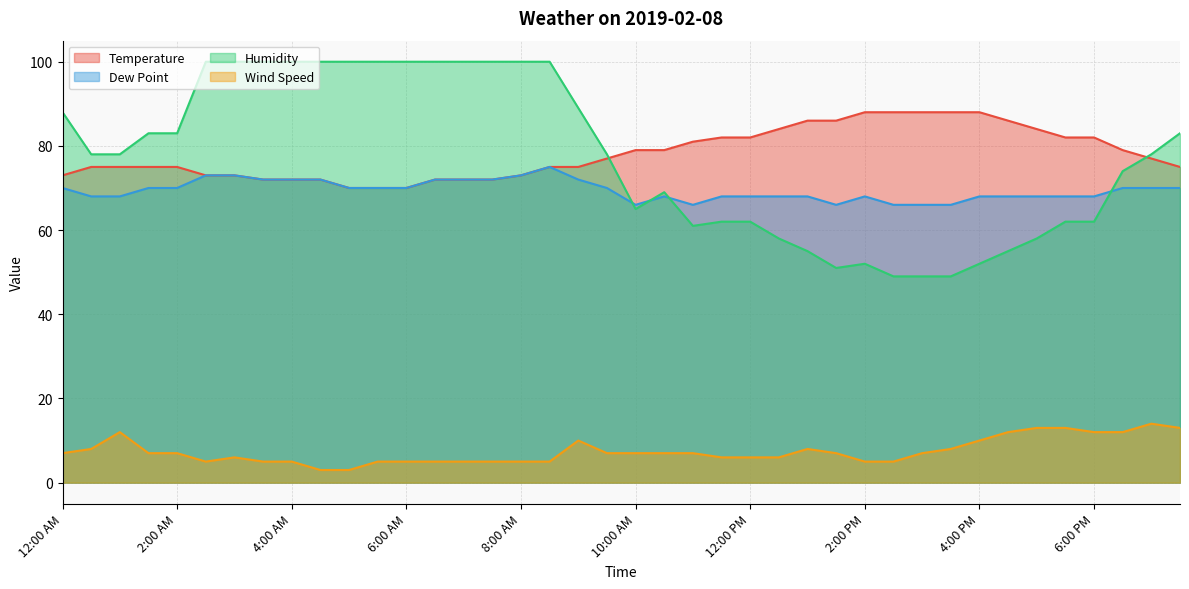

Reading left to right, transcribe all the data shown in this chart.

Temperature: 12:00 AM=73	12:30 AM=75	1:00 AM=75	1:30 AM=75	2:00 AM=75	2:30 AM=73	3:00 AM=73	3:30 AM=72	4:00 AM=72	4:30 AM=72	5:00 AM=70	5:30 AM=70	6:00 AM=70	6:30 AM=72	7:00 AM=72	7:30 AM=72	8:00 AM=73	8:30 AM=75	9:00 AM=75	9:30 AM=77	10:00 AM=79	10:30 AM=79	11:00 AM=81	11:30 AM=82	12:00 PM=82	12:30 PM=84	1:00 PM=86	1:30 PM=86	2:00 PM=88	2:30 PM=88	3:00 PM=88	3:30 PM=88	4:00 PM=88	4:30 PM=86	5:00 PM=84	5:30 PM=82	6:00 PM=82	6:30 PM=79	7:00 PM=77	7:30 PM=75
Dew Point: 12:00 AM=70	12:30 AM=68	1:00 AM=68	1:30 AM=70	2:00 AM=70	2:30 AM=73	3:00 AM=73	3:30 AM=72	4:00 AM=72	4:30 AM=72	5:00 AM=70	5:30 AM=70	6:00 AM=70	6:30 AM=72	7:00 AM=72	7:30 AM=72	8:00 AM=73	8:30 AM=75	9:00 AM=72	9:30 AM=70	10:00 AM=66	10:30 AM=68	11:00 AM=66	11:30 AM=68	12:00 PM=68	12:30 PM=68	1:00 PM=68	1:30 PM=66	2:00 PM=68	2:30 PM=66	3:00 PM=66	3:30 PM=66	4:00 PM=68	4:30 PM=68	5:00 PM=68	5:30 PM=68	6:00 PM=68	6:30 PM=70	7:00 PM=70	7:30 PM=70
Humidity: 12:00 AM=88	12:30 AM=78	1:00 AM=78	1:30 AM=83	2:00 AM=83	2:30 AM=100	3:00 AM=100	3:30 AM=100	4:00 AM=100	4:30 AM=100	5:00 AM=100	5:30 AM=100	6:00 AM=100	6:30 AM=100	7:00 AM=100	7:30 AM=100	8:00 AM=100	8:30 AM=100	9:00 AM=89	9:30 AM=78	10:00 AM=65	10:30 AM=69	11:00 AM=61	11:30 AM=62	12:00 PM=62	12:30 PM=58	1:00 PM=55	1:30 PM=51	2:00 PM=52	2:30 PM=49	3:00 PM=49	3:30 PM=49	4:00 PM=52	4:30 PM=55	5:00 PM=58	5:30 PM=62	6:00 PM=62	6:30 PM=74	7:00 PM=78	7:30 PM=83
Wind Speed: 12:00 AM=7	12:30 AM=8	1:00 AM=12	1:30 AM=7	2:00 AM=7	2:30 AM=5	3:00 AM=6	3:30 AM=5	4:00 AM=5	4:30 AM=3	5:00 AM=3	5:30 AM=5	6:00 AM=5	6:30 AM=5	7:00 AM=5	7:30 AM=5	8:00 AM=5	8:30 AM=5	9:00 AM=10	9:30 AM=7	10:00 AM=7	10:30 AM=7	11:00 AM=7	11:30 AM=6	12:00 PM=6	12:30 PM=6	1:00 PM=8	1:30 PM=7	2:00 PM=5	2:30 PM=5	3:00 PM=7	3:30 PM=8	4:00 PM=10	4:30 PM=12	5:00 PM=13	5:30 PM=13	6:00 PM=12	6:30 PM=12	7:00 PM=14	7:30 PM=13